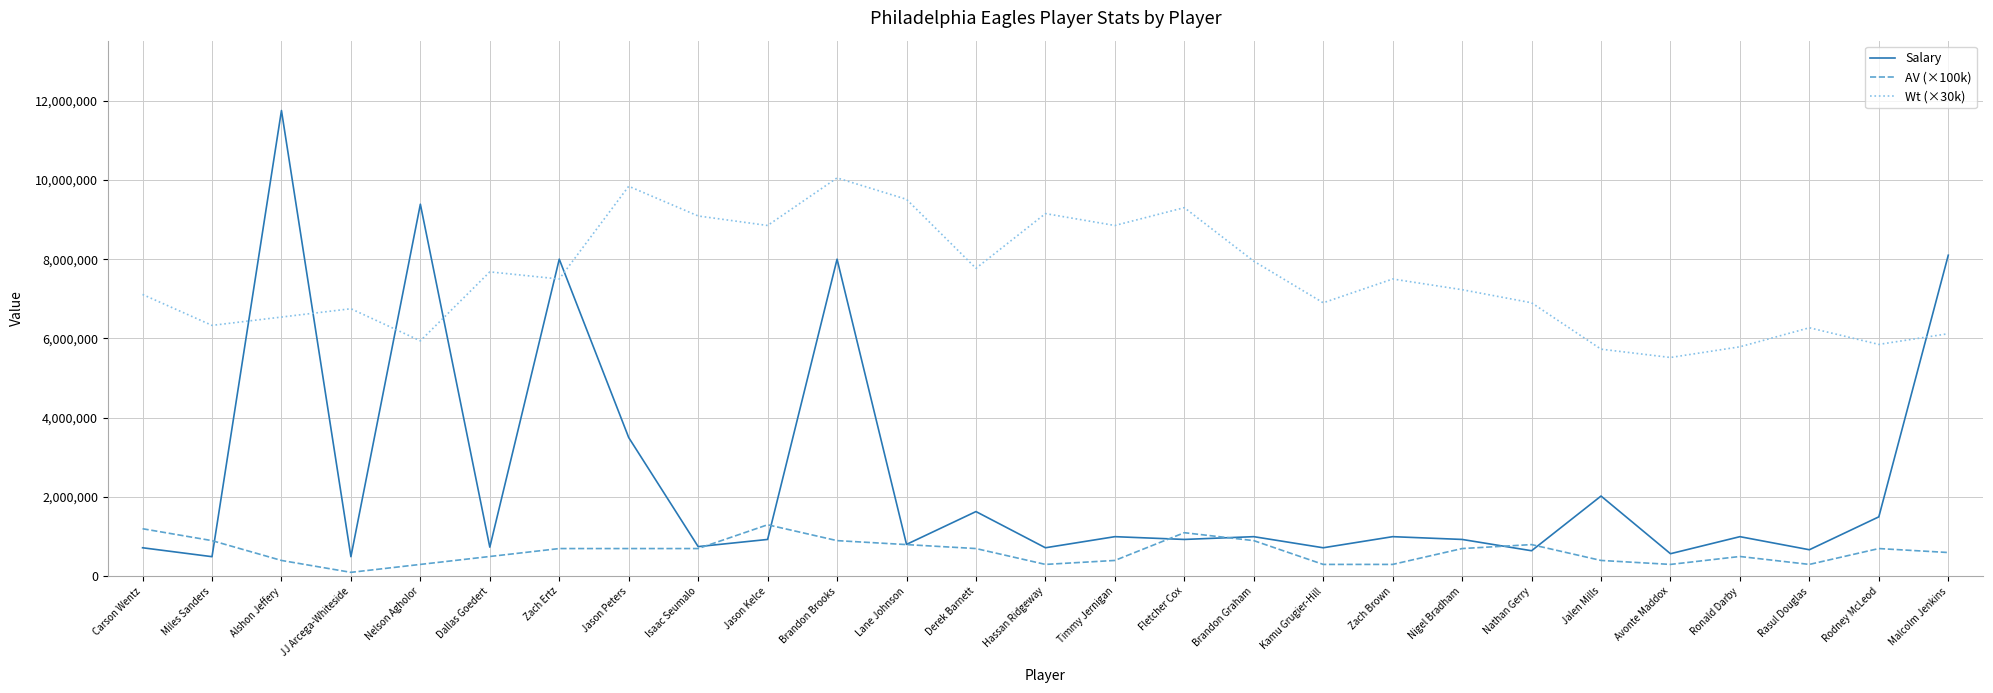

In Wt (×30k), how many points are higher than both neighbors (excluding endpoints)?

8